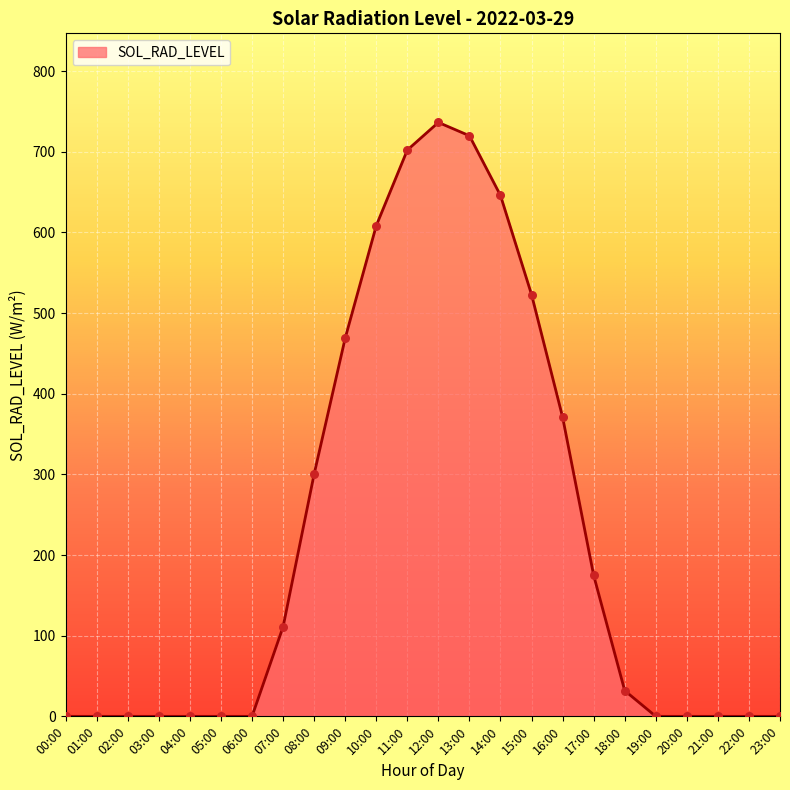

Which has a higher value, 22:00 or 10:00?

10:00